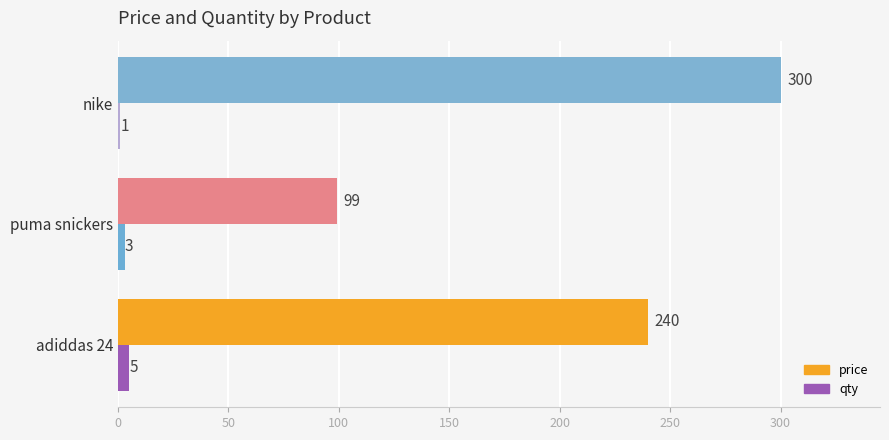

Which series has the largest total across all categories?

price